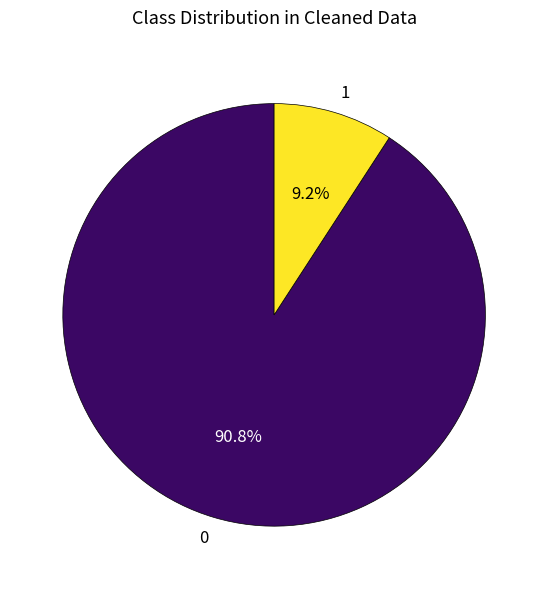

What is the ratio of the value at 0 to the value at 1?

9.9